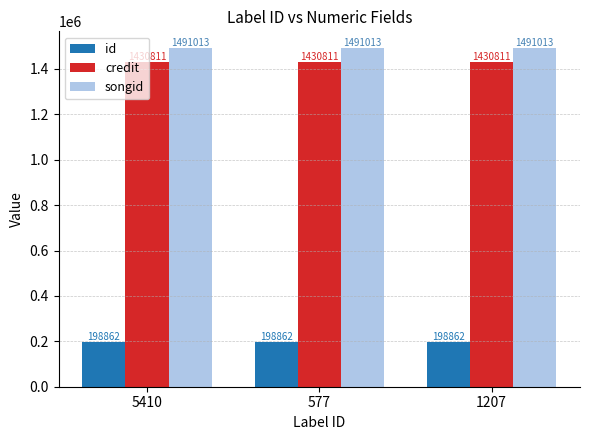

How many series are shown in this chart?

3